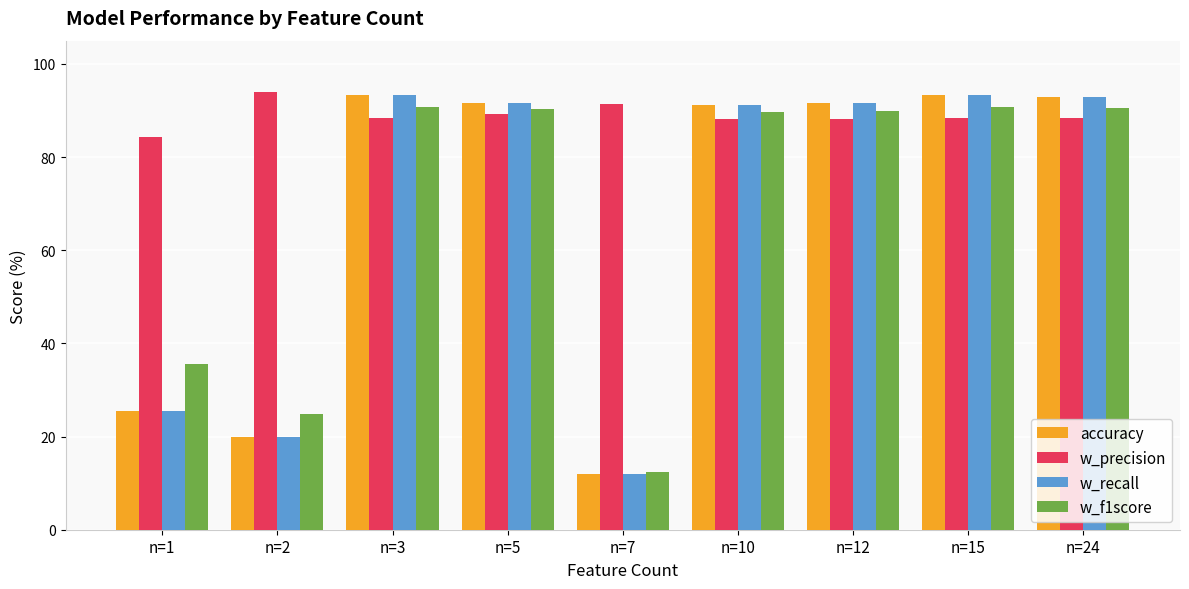

What is the sum of the w_f1score values at n=12 and n=24?

180.5